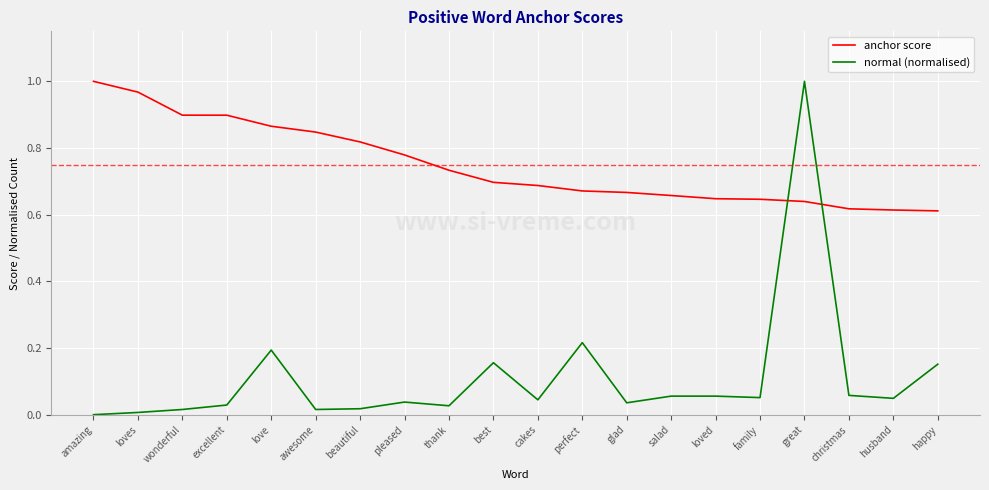

Between loves and awesome, which series saw the biggest shift?

anchor score